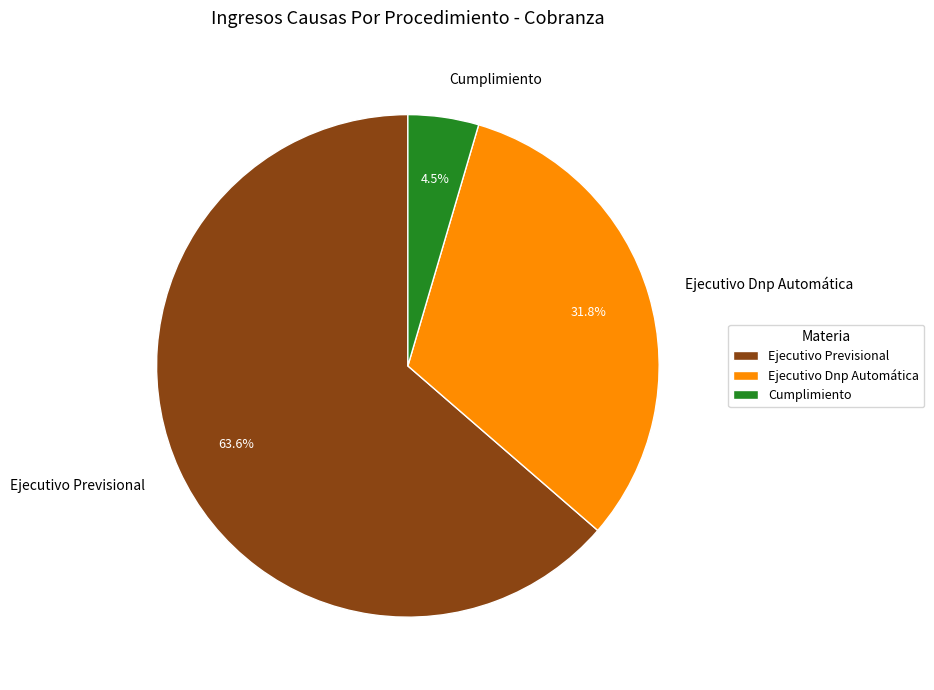

Rank the categories by value from lowest to highest.

Cumplimiento, Ejecutivo Dnp Automática, Ejecutivo Previsional